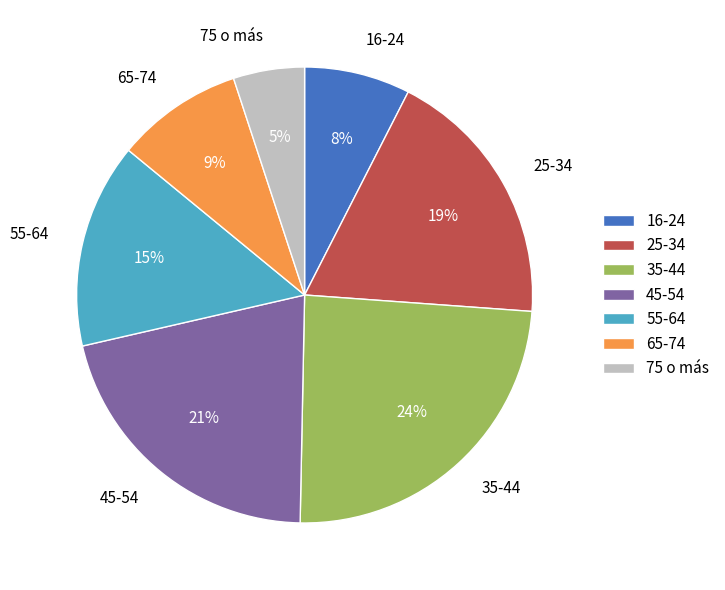

What is the smallest slice in the pie chart?

75 o más